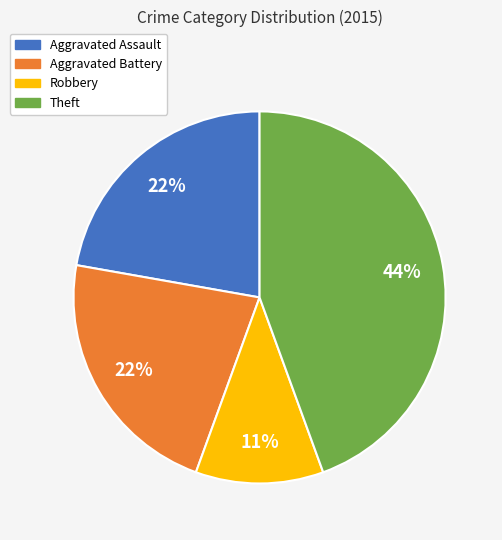

Count the number of slices in the pie.

4